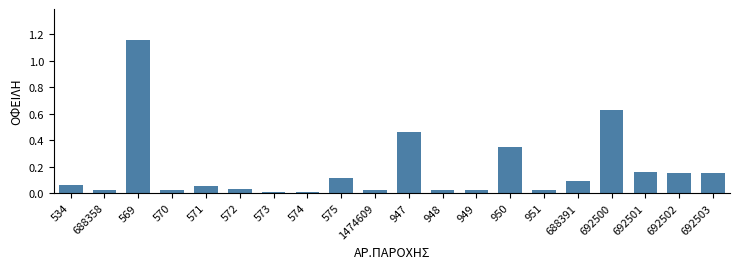

True or false: the data shows 0.0 at 948.

True